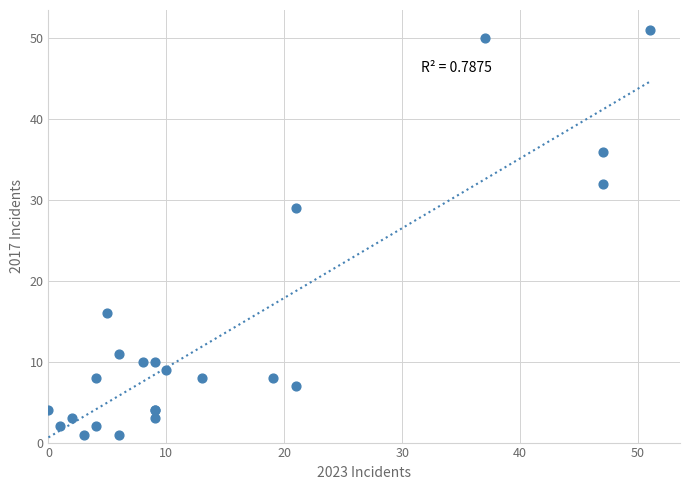

What Y value in the scatter plot is closest to 26?

29